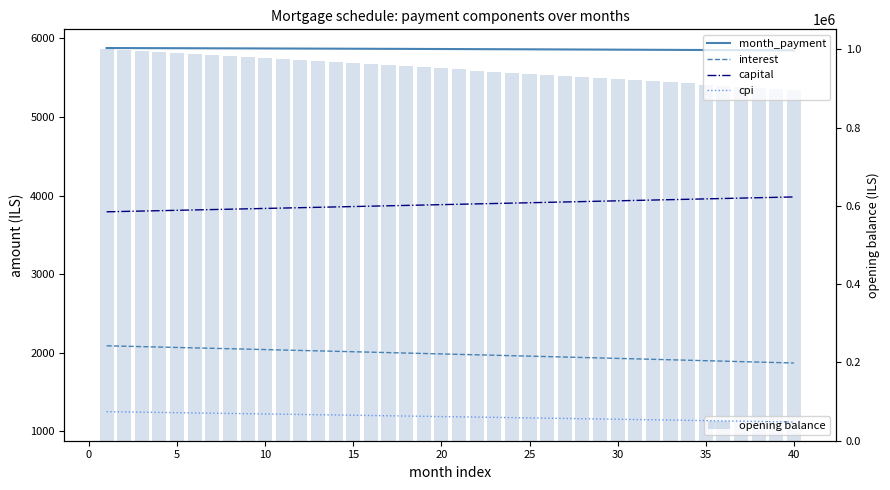

What is the sum of all opening balance values?

37984478.3